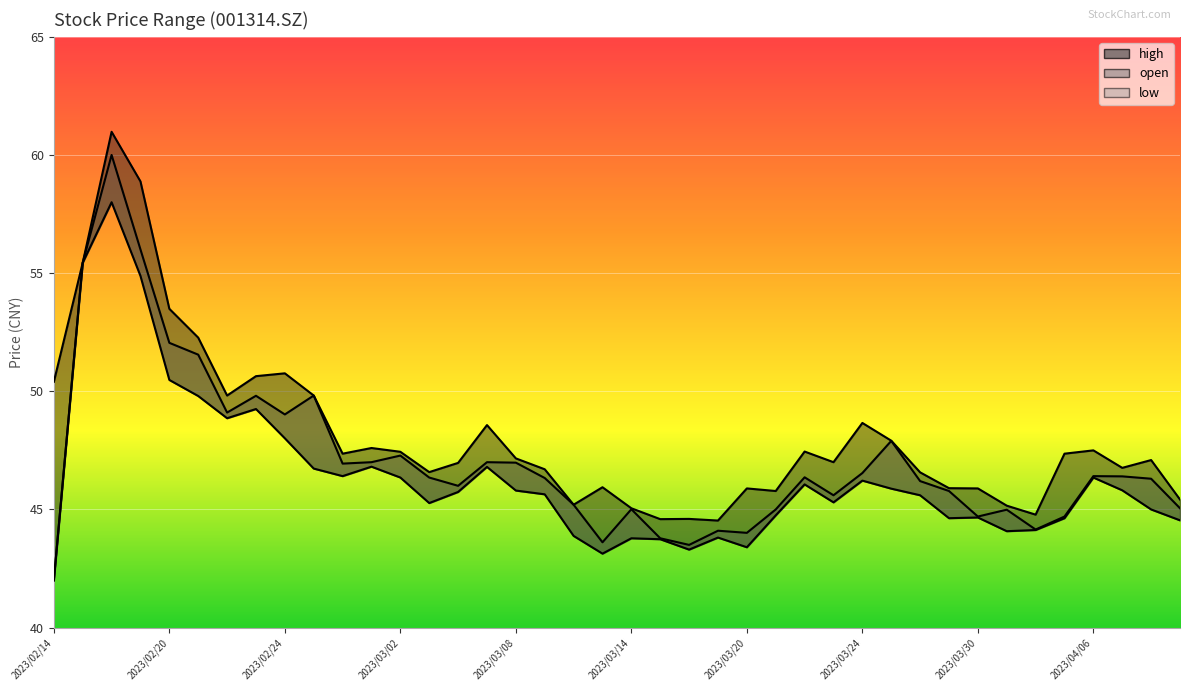

What are all the series names shown in the legend?

high, open, low